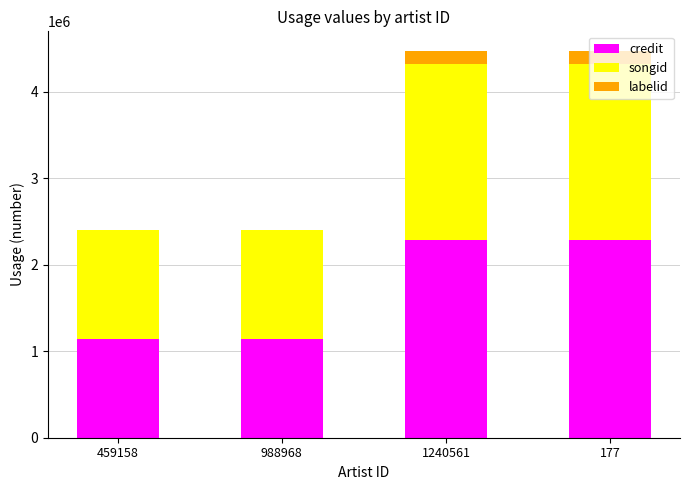

What are all the series names shown in the legend?

credit, songid, labelid